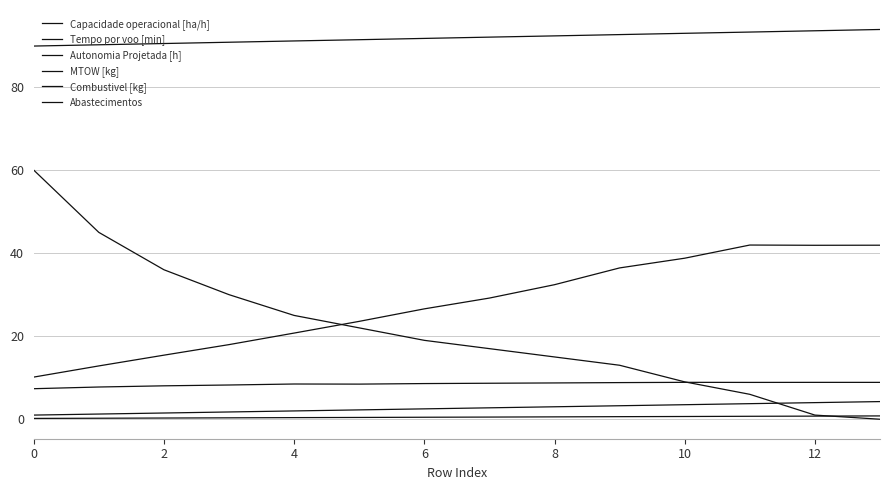

Does the chart have visible grid lines?

Yes